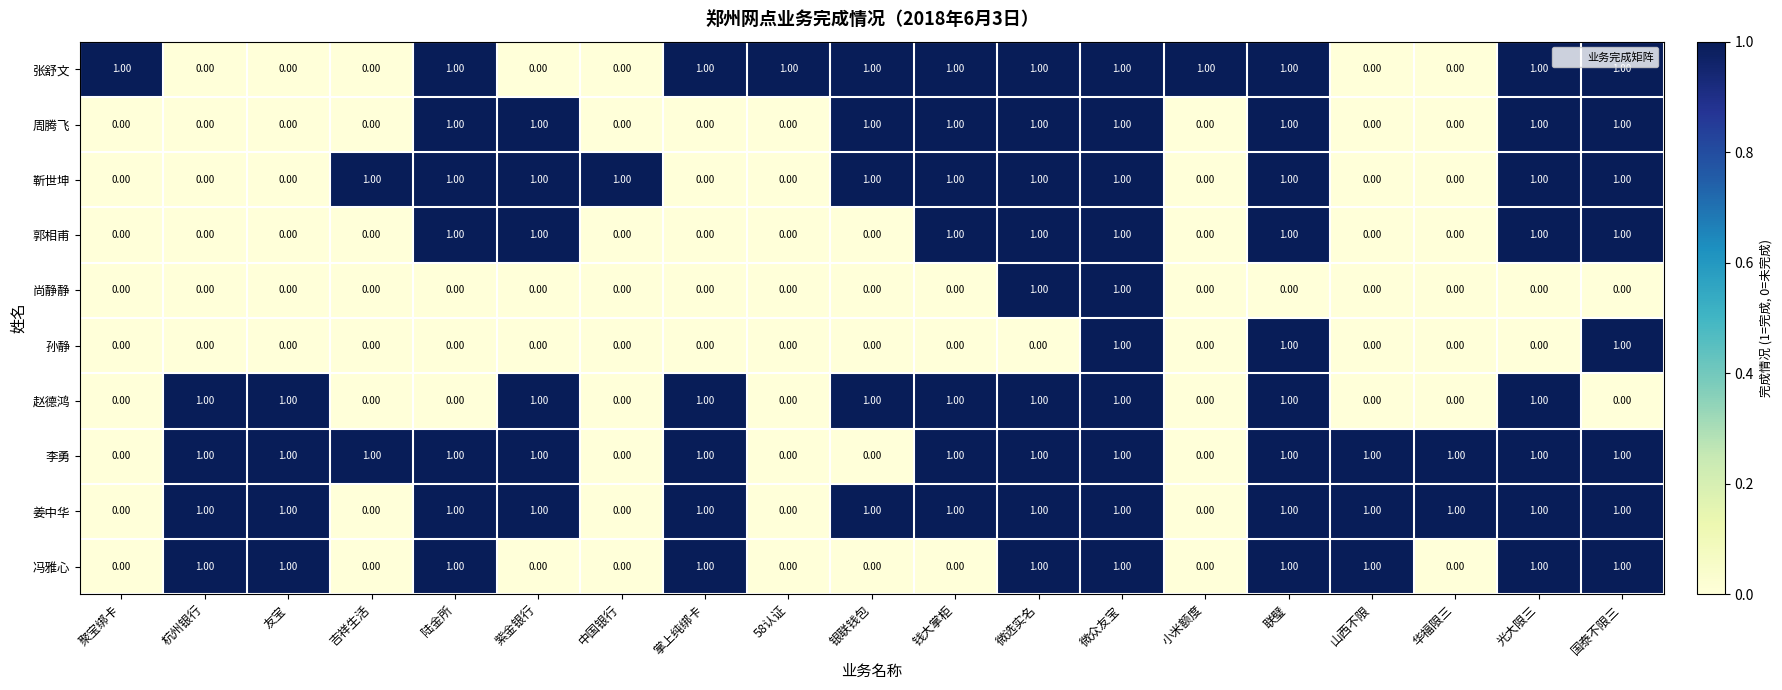

At how many categories does at least one series exceed 0?

19